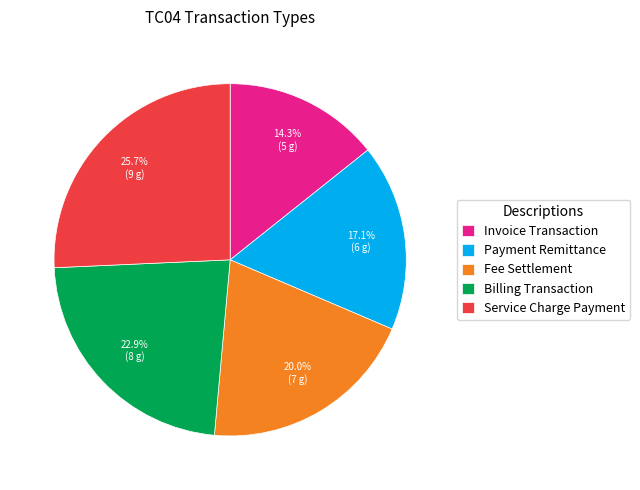

What is the smallest slice in the pie chart?

Invoice Transaction